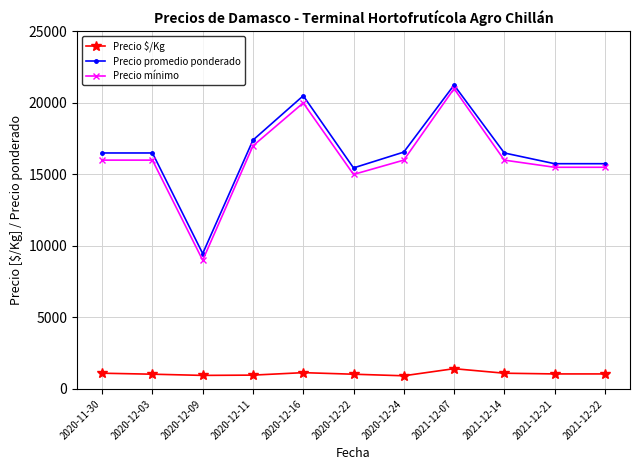

What is the difference between the second highest and second lowest values in the Precio promedio ponderado series?

5045